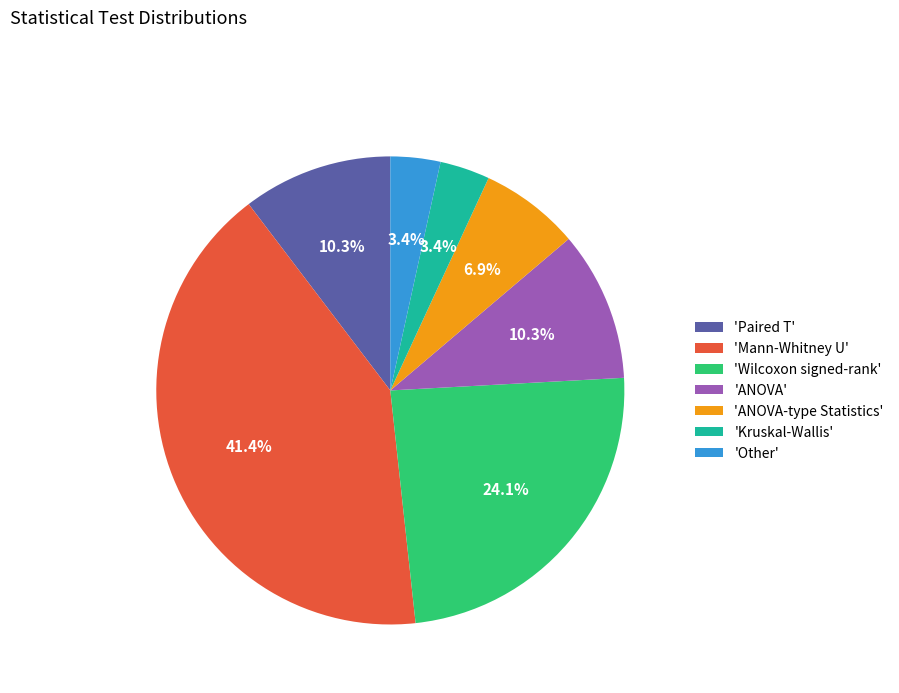

What is the largest slice in the pie chart?

'Mann-Whitney U'